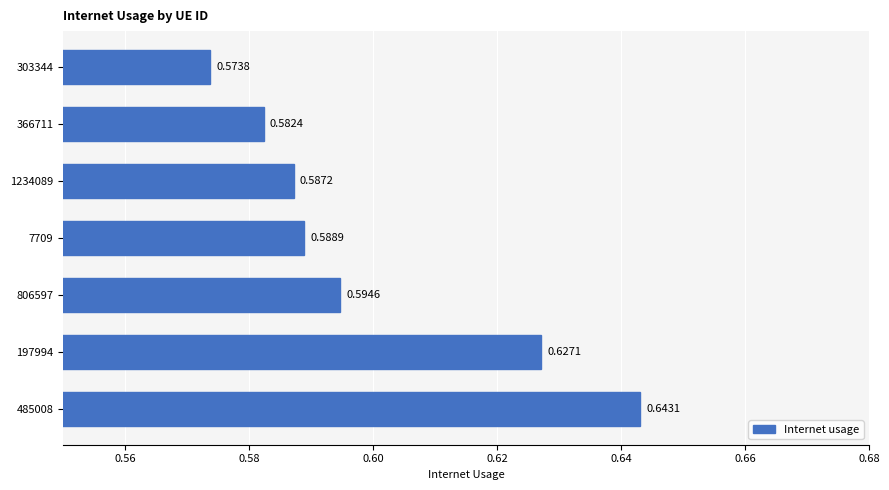

Rank the categories by value from highest to lowest.

485008, 197994, 806597, 7709, 1234089, 366711, 303344